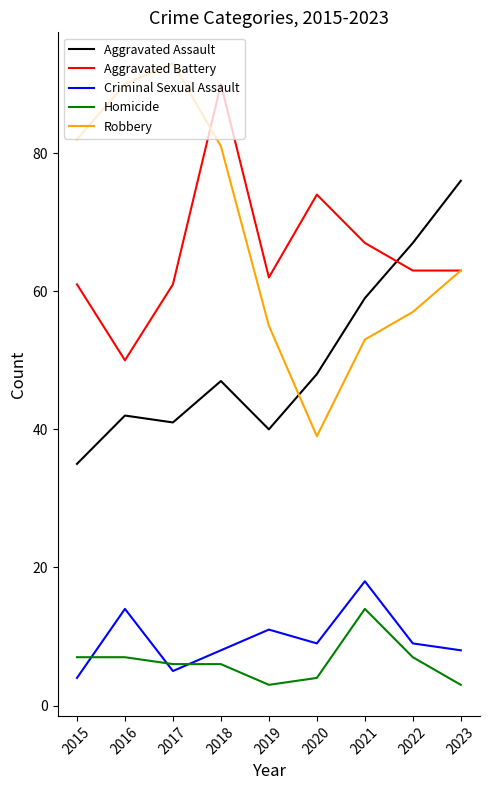

What is the total value across all series at 2018?

232